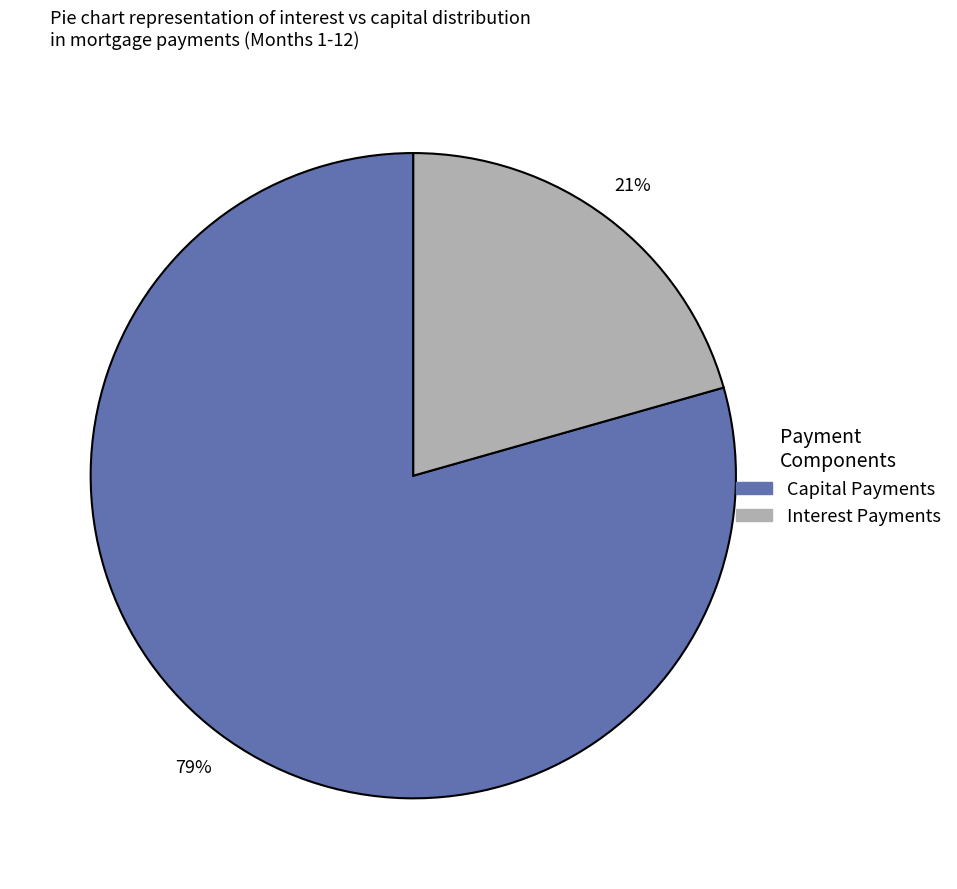

To the nearest percent, what is the average slice percentage?

50%